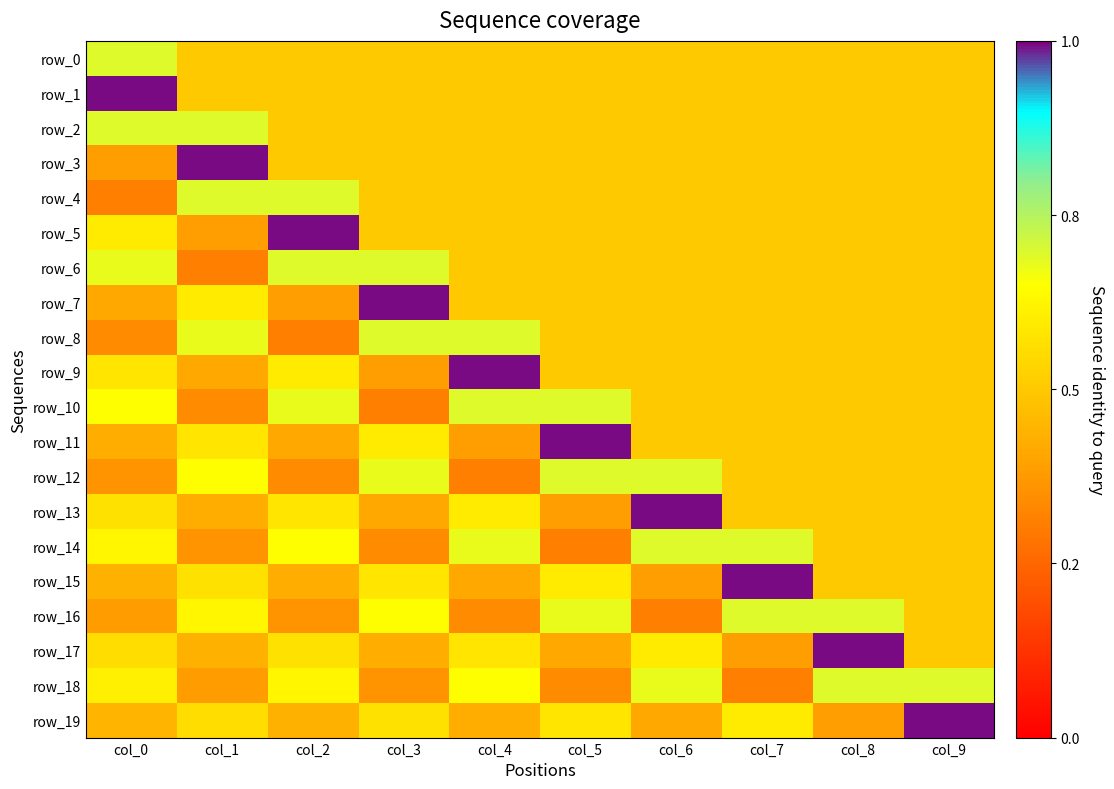

Reading left to right, what are all the values shown in this chart?

row_0: col_0=0.3	col_1=0.0	col_2=0.0	col_3=0.0	col_4=0.0	col_5=0.0	col_6=0.0	col_7=0.0	col_8=0.0	col_9=0.0
row_1: col_0=0.8	col_1=0.0	col_2=0.0	col_3=0.0	col_4=0.0	col_5=0.0	col_6=0.0	col_7=0.0	col_8=0.0	col_9=0.0
row_2: col_0=0.3	col_1=0.3	col_2=0.0	col_3=0.0	col_4=0.0	col_5=0.0	col_6=0.0	col_7=0.0	col_8=0.0	col_9=0.0
row_3: col_0=-0.2	col_1=0.8	col_2=0.0	col_3=0.0	col_4=0.0	col_5=0.0	col_6=0.0	col_7=0.0	col_8=0.0	col_9=0.0
row_4: col_0=-0.3	col_1=0.3	col_2=0.3	col_3=0.0	col_4=0.0	col_5=0.0	col_6=0.0	col_7=0.0	col_8=0.0	col_9=0.0
row_5: col_0=0.1	col_1=-0.2	col_2=0.8	col_3=0.0	col_4=0.0	col_5=0.0	col_6=0.0	col_7=0.0	col_8=0.0	col_9=0.0
row_6: col_0=0.3	col_1=-0.3	col_2=0.3	col_3=0.3	col_4=0.0	col_5=0.0	col_6=0.0	col_7=0.0	col_8=0.0	col_9=0.0
row_7: col_0=-0.1	col_1=0.1	col_2=-0.2	col_3=0.8	col_4=0.0	col_5=0.0	col_6=0.0	col_7=0.0	col_8=0.0	col_9=0.0
row_8: col_0=-0.2	col_1=0.3	col_2=-0.3	col_3=0.3	col_4=0.3	col_5=0.0	col_6=0.0	col_7=0.0	col_8=0.0	col_9=0.0
row_9: col_0=0.1	col_1=-0.1	col_2=0.1	col_3=-0.2	col_4=0.8	col_5=0.0	col_6=0.0	col_7=0.0	col_8=0.0	col_9=0.0
row_10: col_0=0.2	col_1=-0.2	col_2=0.3	col_3=-0.3	col_4=0.3	col_5=0.3	col_6=0.0	col_7=0.0	col_8=0.0	col_9=0.0
row_11: col_0=-0.1	col_1=0.1	col_2=-0.1	col_3=0.1	col_4=-0.2	col_5=0.8	col_6=0.0	col_7=0.0	col_8=0.0	col_9=0.0
row_12: col_0=-0.2	col_1=0.2	col_2=-0.2	col_3=0.3	col_4=-0.3	col_5=0.3	col_6=0.3	col_7=0.0	col_8=0.0	col_9=0.0
row_13: col_0=0.1	col_1=-0.1	col_2=0.1	col_3=-0.1	col_4=0.1	col_5=-0.2	col_6=0.8	col_7=0.0	col_8=0.0	col_9=0.0
row_14: col_0=0.2	col_1=-0.2	col_2=0.2	col_3=-0.2	col_4=0.3	col_5=-0.3	col_6=0.3	col_7=0.3	col_8=0.0	col_9=0.0
row_15: col_0=-0.1	col_1=0.1	col_2=-0.1	col_3=0.1	col_4=-0.1	col_5=0.1	col_6=-0.2	col_7=0.8	col_8=0.0	col_9=0.0
row_16: col_0=-0.2	col_1=0.2	col_2=-0.2	col_3=0.2	col_4=-0.2	col_5=0.3	col_6=-0.3	col_7=0.3	col_8=0.3	col_9=0.0
row_17: col_0=0.1	col_1=-0.1	col_2=0.1	col_3=-0.1	col_4=0.1	col_5=-0.1	col_6=0.1	col_7=-0.2	col_8=0.8	col_9=0.0
row_18: col_0=0.2	col_1=-0.2	col_2=0.2	col_3=-0.2	col_4=0.2	col_5=-0.2	col_6=0.3	col_7=-0.3	col_8=0.3	col_9=0.3
row_19: col_0=-0.1	col_1=0.1	col_2=-0.1	col_3=0.1	col_4=-0.1	col_5=0.1	col_6=-0.1	col_7=0.1	col_8=-0.2	col_9=0.8